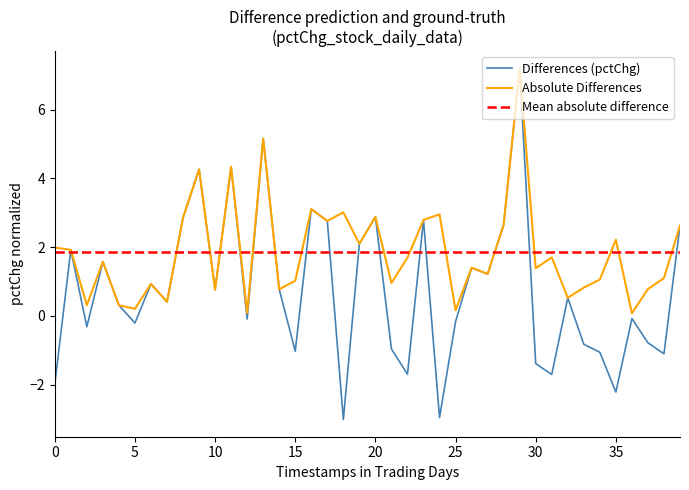

What is the label of the 23rd point from the right?

17